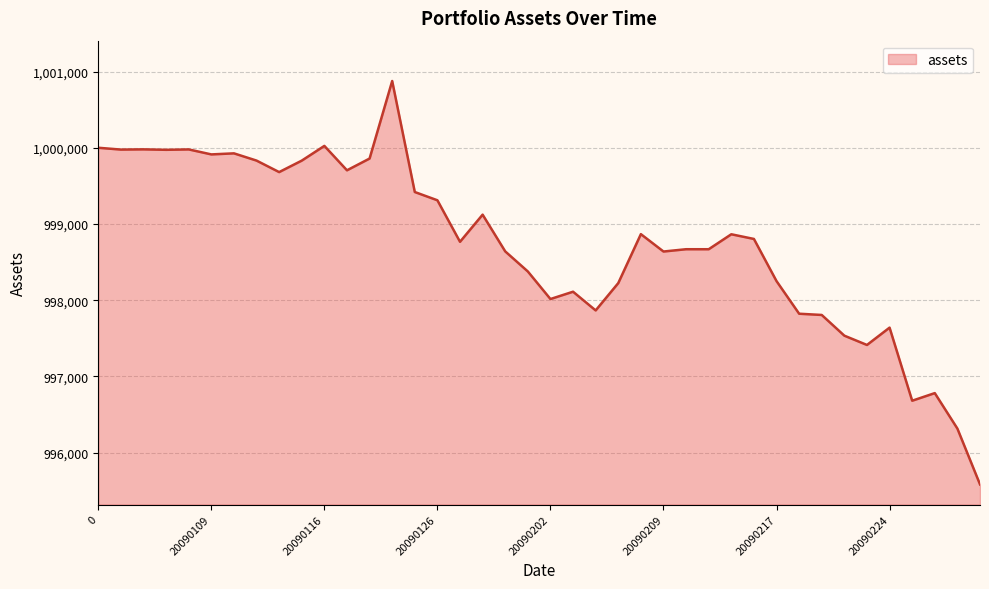

What is the smallest value displayed?

995582.7